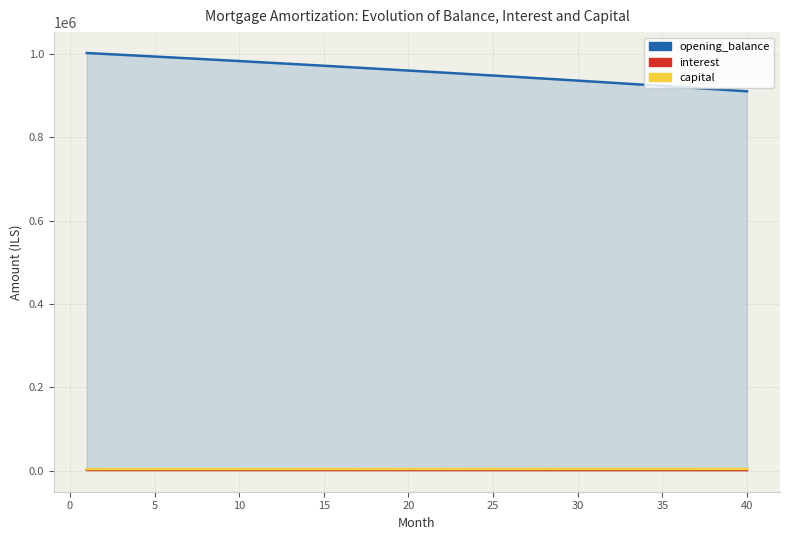

Is it true that opening_balance equals 997877.5 at 5?

True